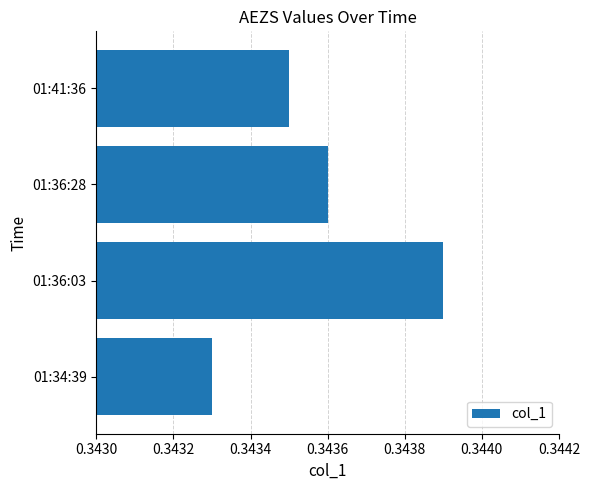

What is the sum of all values?

1.4